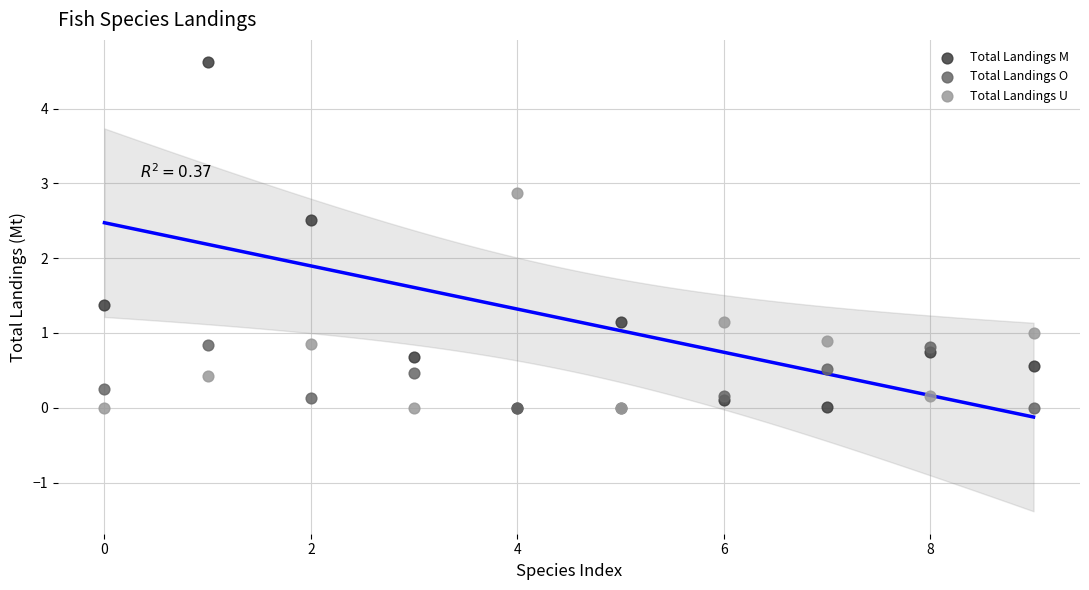

In the Total Landings M series, what Y value is closest to 2?

2.5